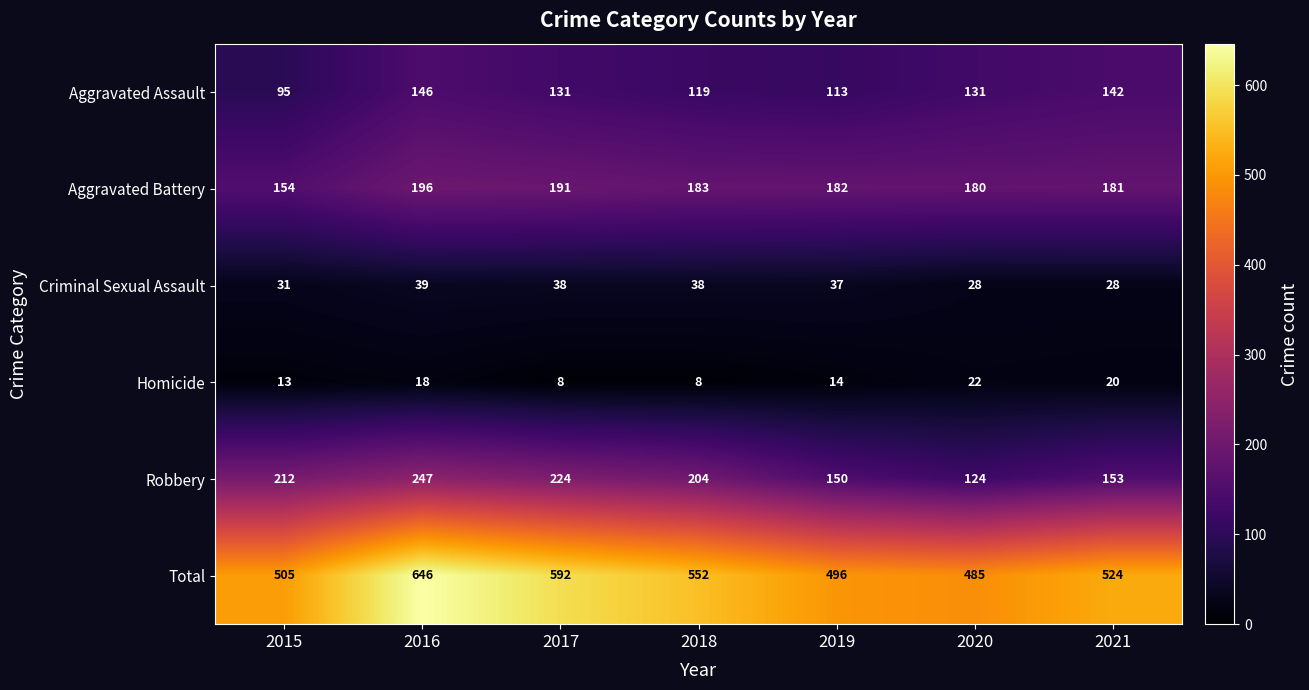

What is the greatest value displayed?

646